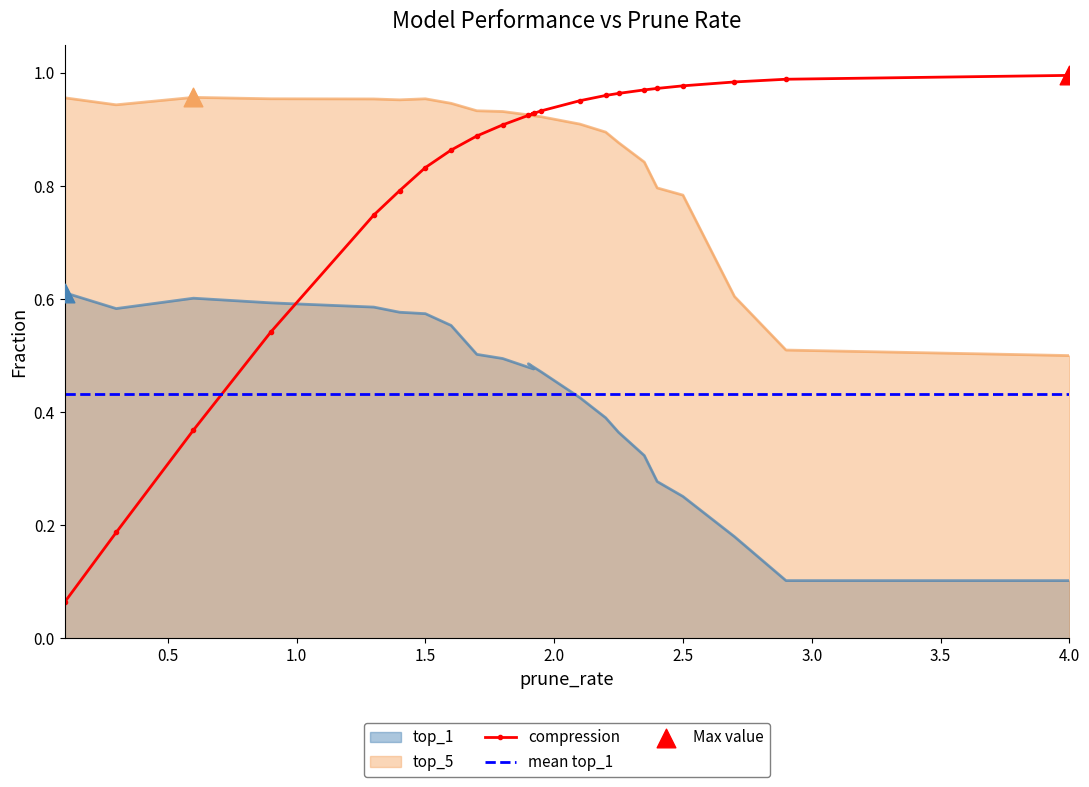

Which series has the largest Y range (max minus min)?

compression